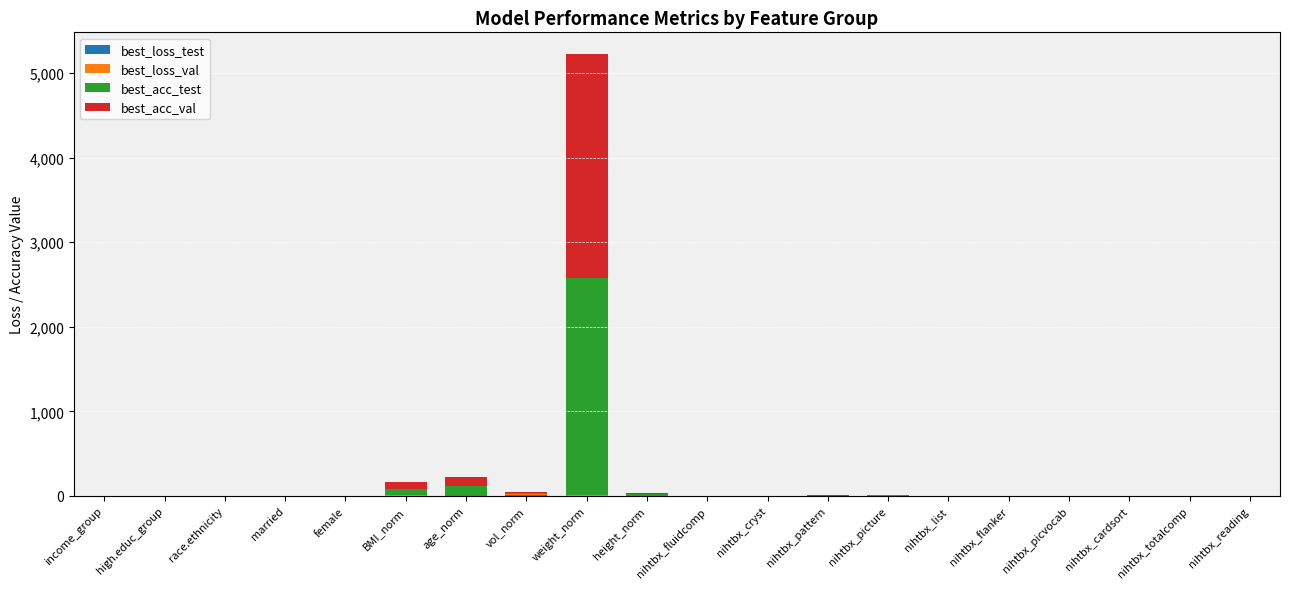

At which category is the sum across all series the highest?

weight_norm